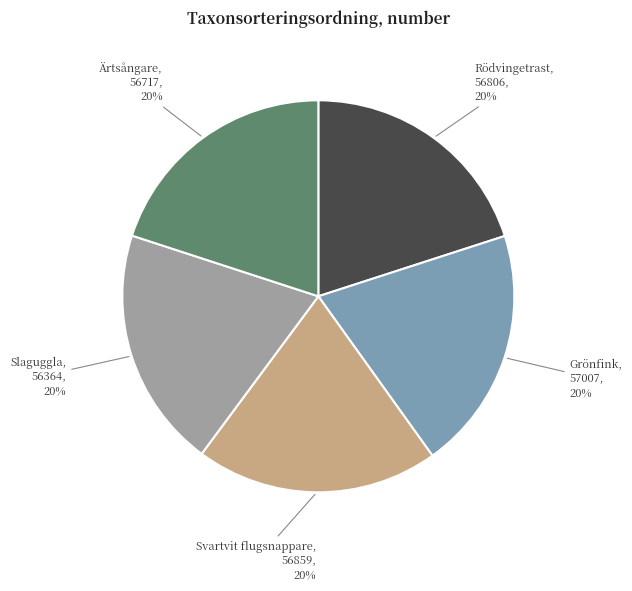

To the nearest percent, what is the average slice percentage?

20%